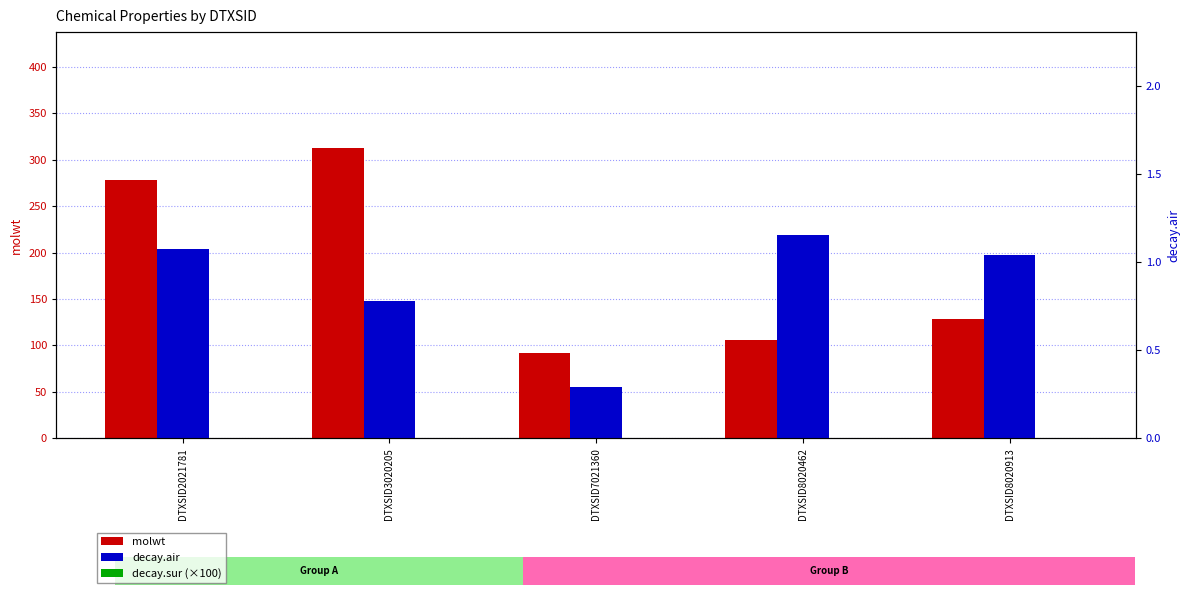

Rank the categories by decay.sur (×100) value from highest to lowest.

DTXSID3020205, DTXSID8020913, DTXSID2021781, DTXSID7021360, DTXSID8020462